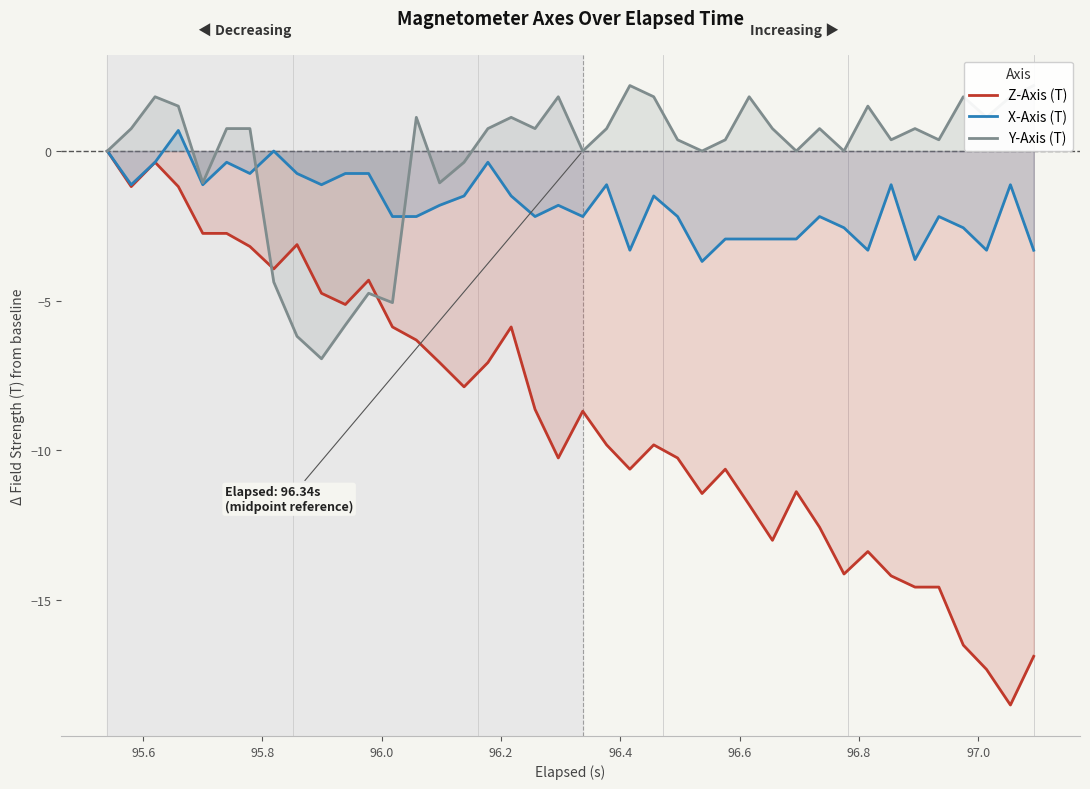

True or false: Z-Axis (T) has more than 1 interior local peaks.

True